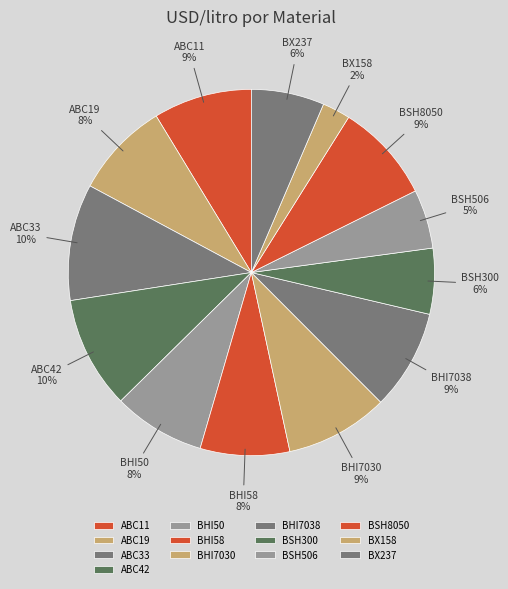

Count the number of slices in the pie.

13